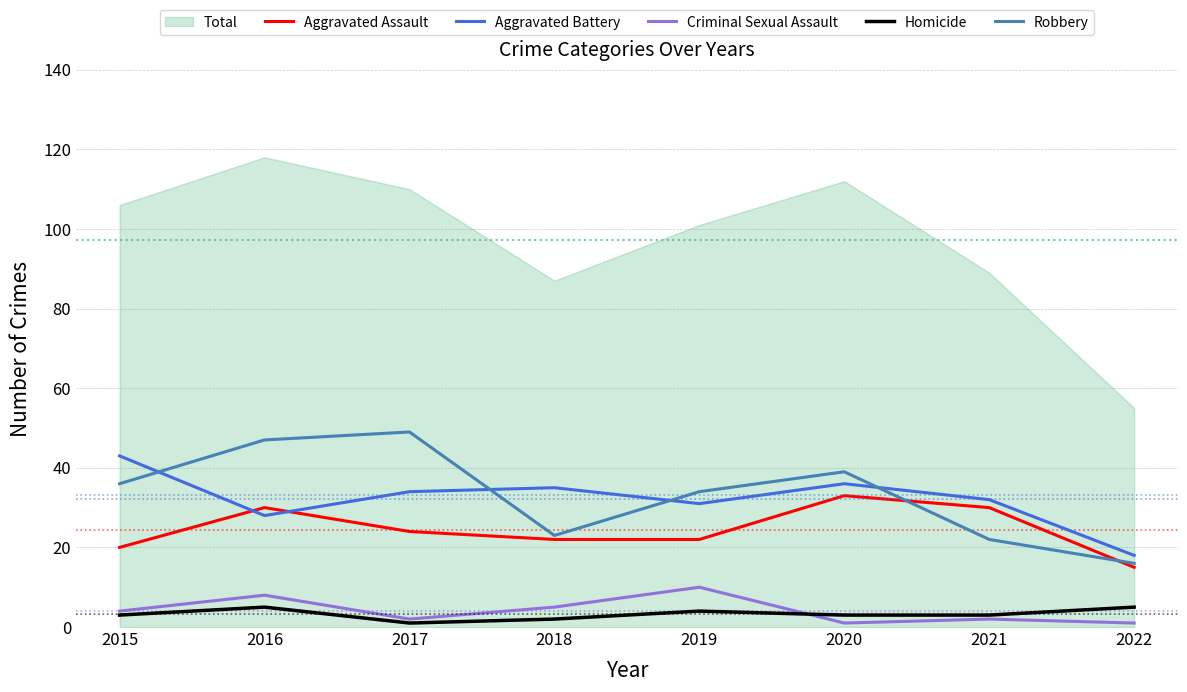

Which series has the largest total across all categories?

Total